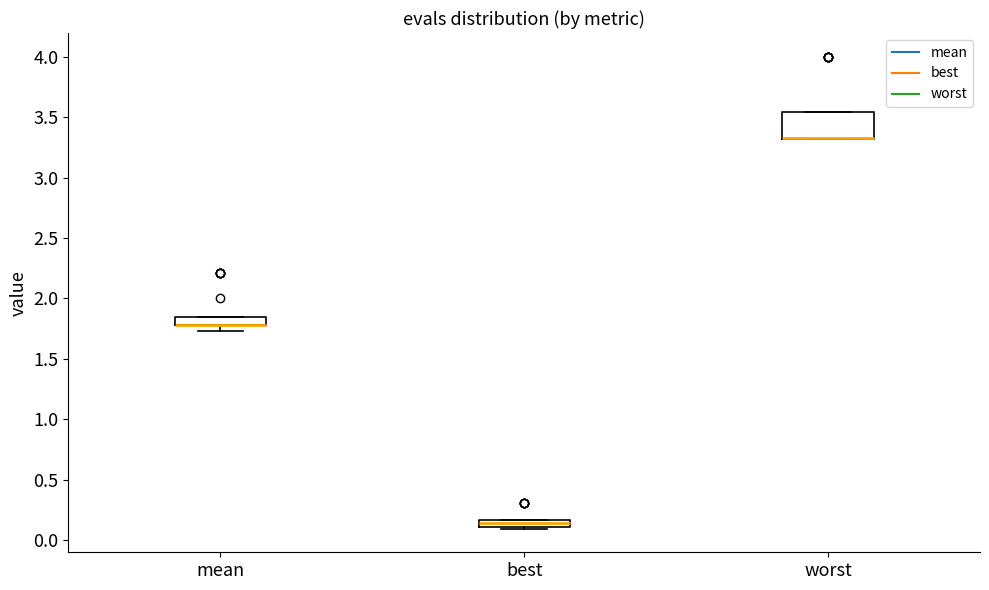

Where is the lower edge of the box for worst on the y-axis? The values are not printed on the chart, so give them approximately, as read against the axis.

3.30